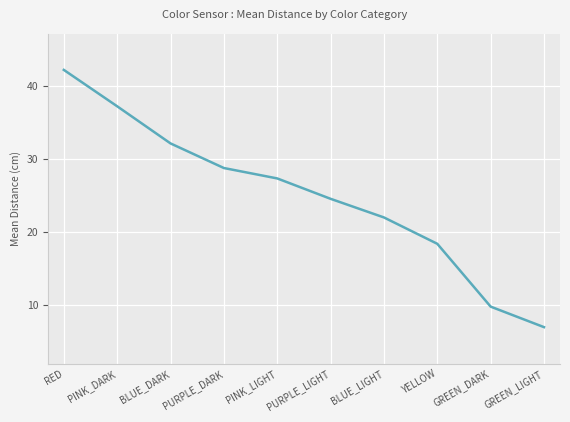

How many lines are shown in the chart?

1